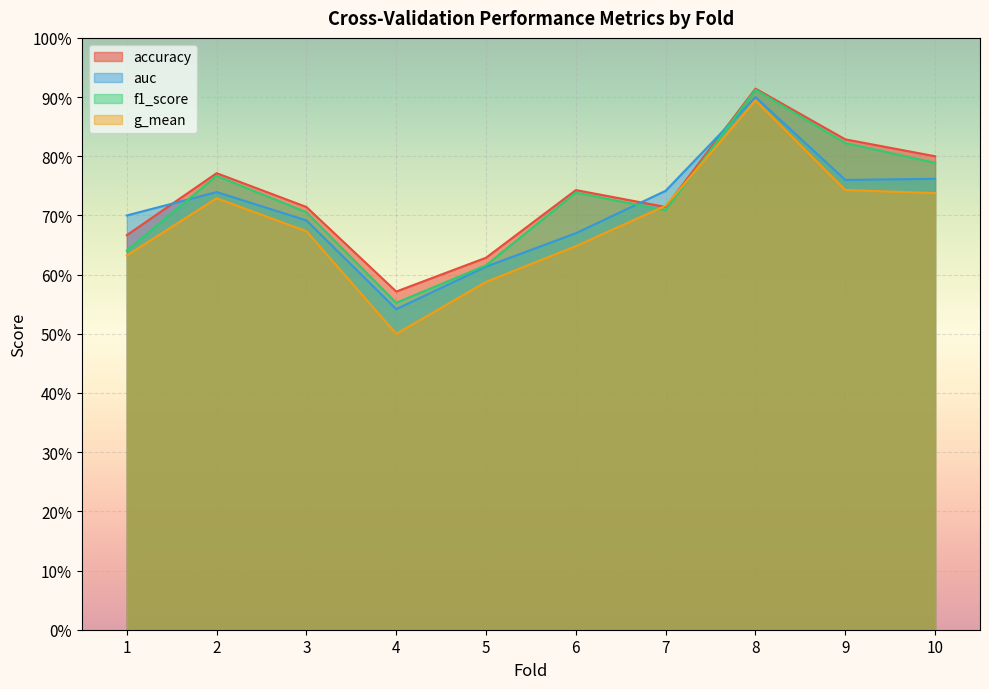

In f1_score, how many points are lower than both neighbors (excluding endpoints)?

2